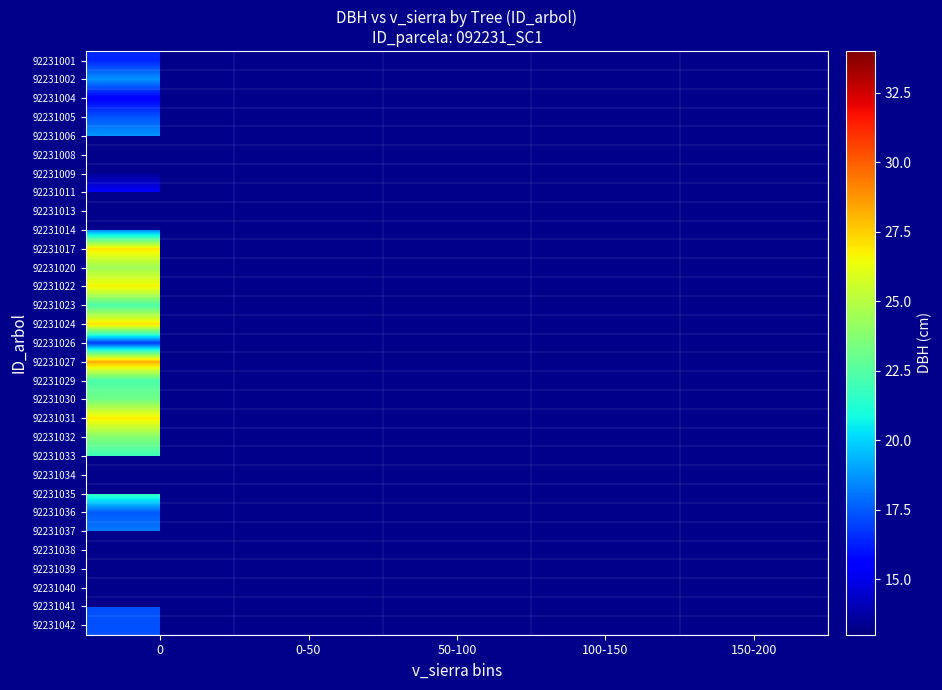

Is the value of 92231006 at 150-200 greater than the value of 92231041 at 50-100?

No